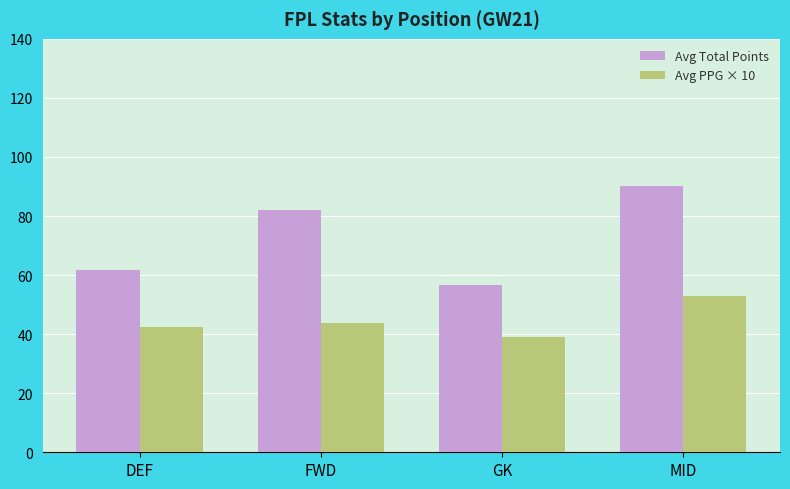

Rank the series by their average value, from lowest to highest.

Avg PPG × 10, Avg Total Points